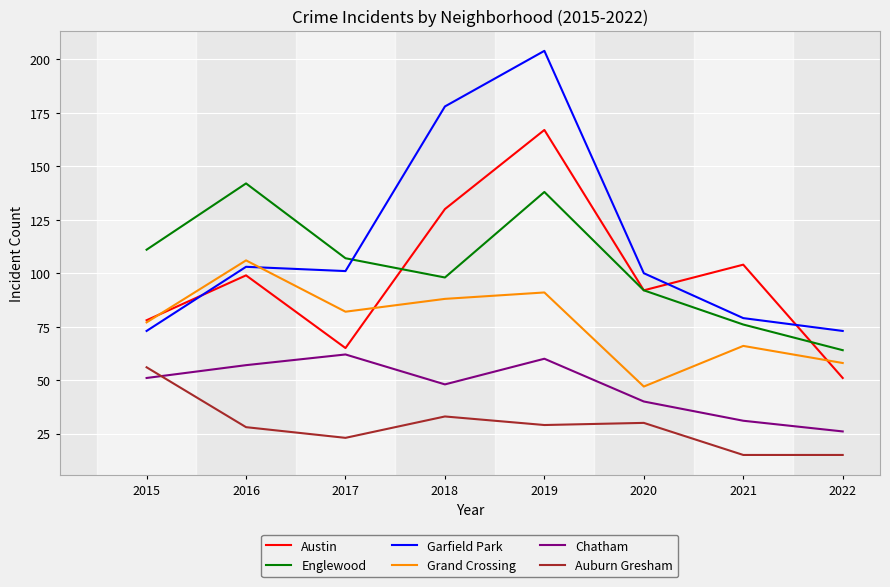

At which category does Auburn Gresham reach its first local peak?

2018